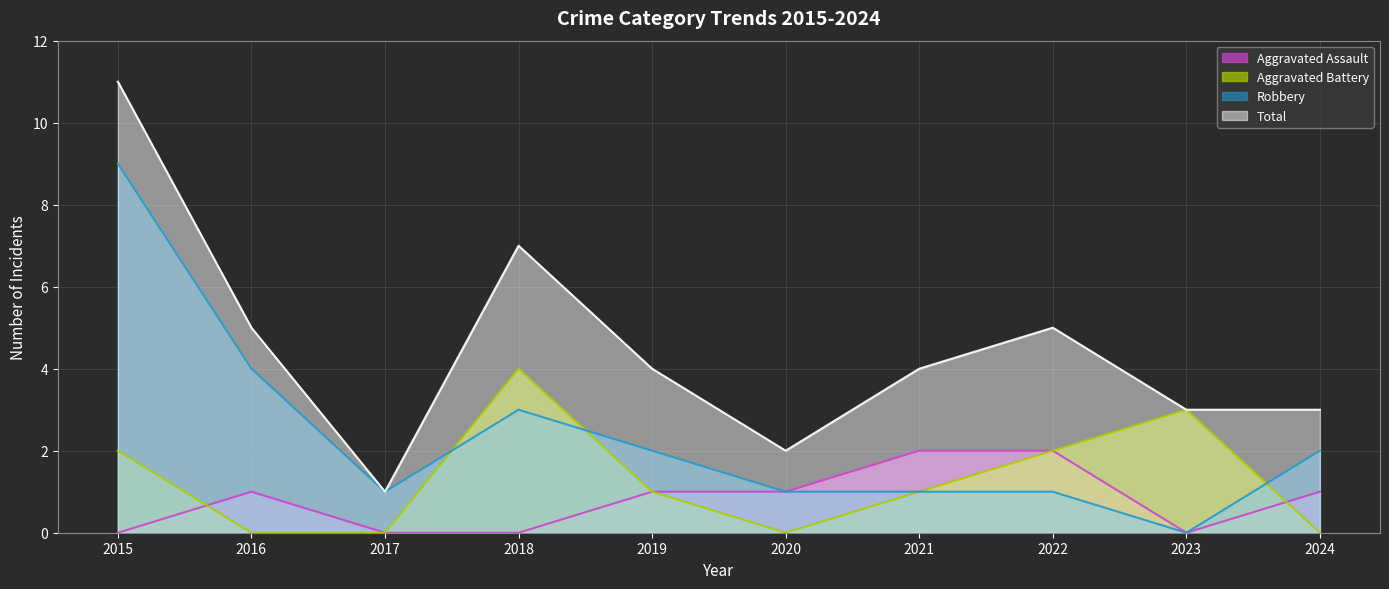

The value of Robbery at 2020 is 1. True or false?

True